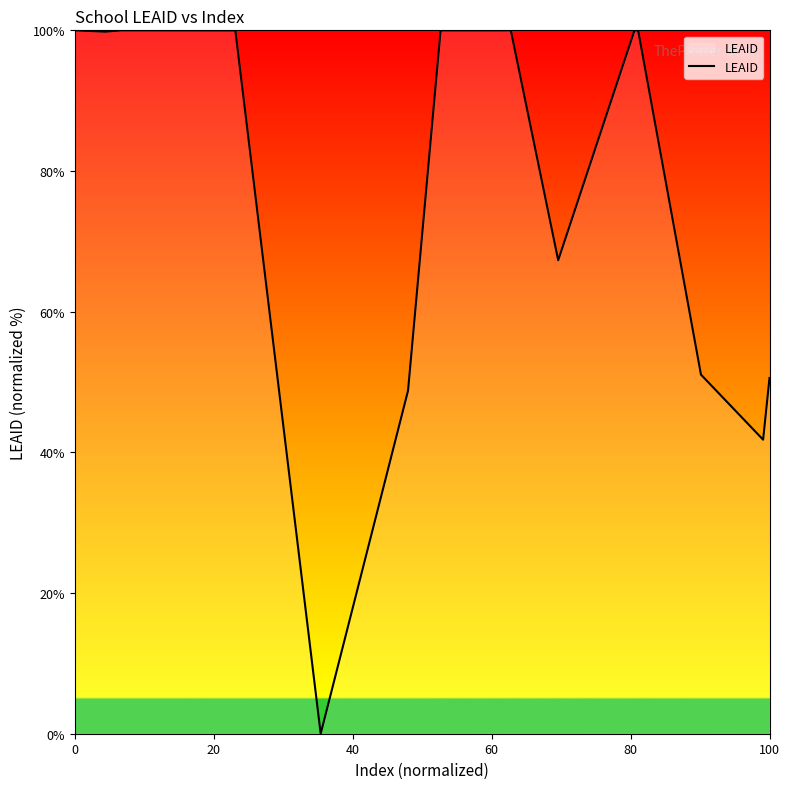

What is the difference between the maximum and minimum values?

100.0